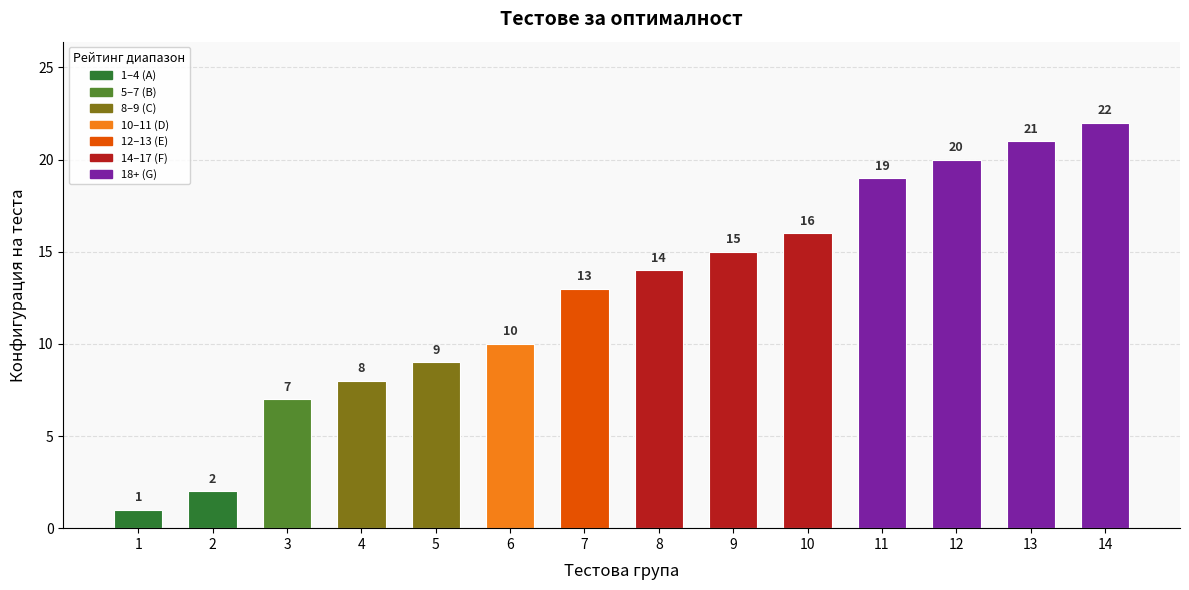

Reading left to right, what are all the values shown in this chart?

1	2	7	8	9	10	13	14	15	16	19	20	21	22